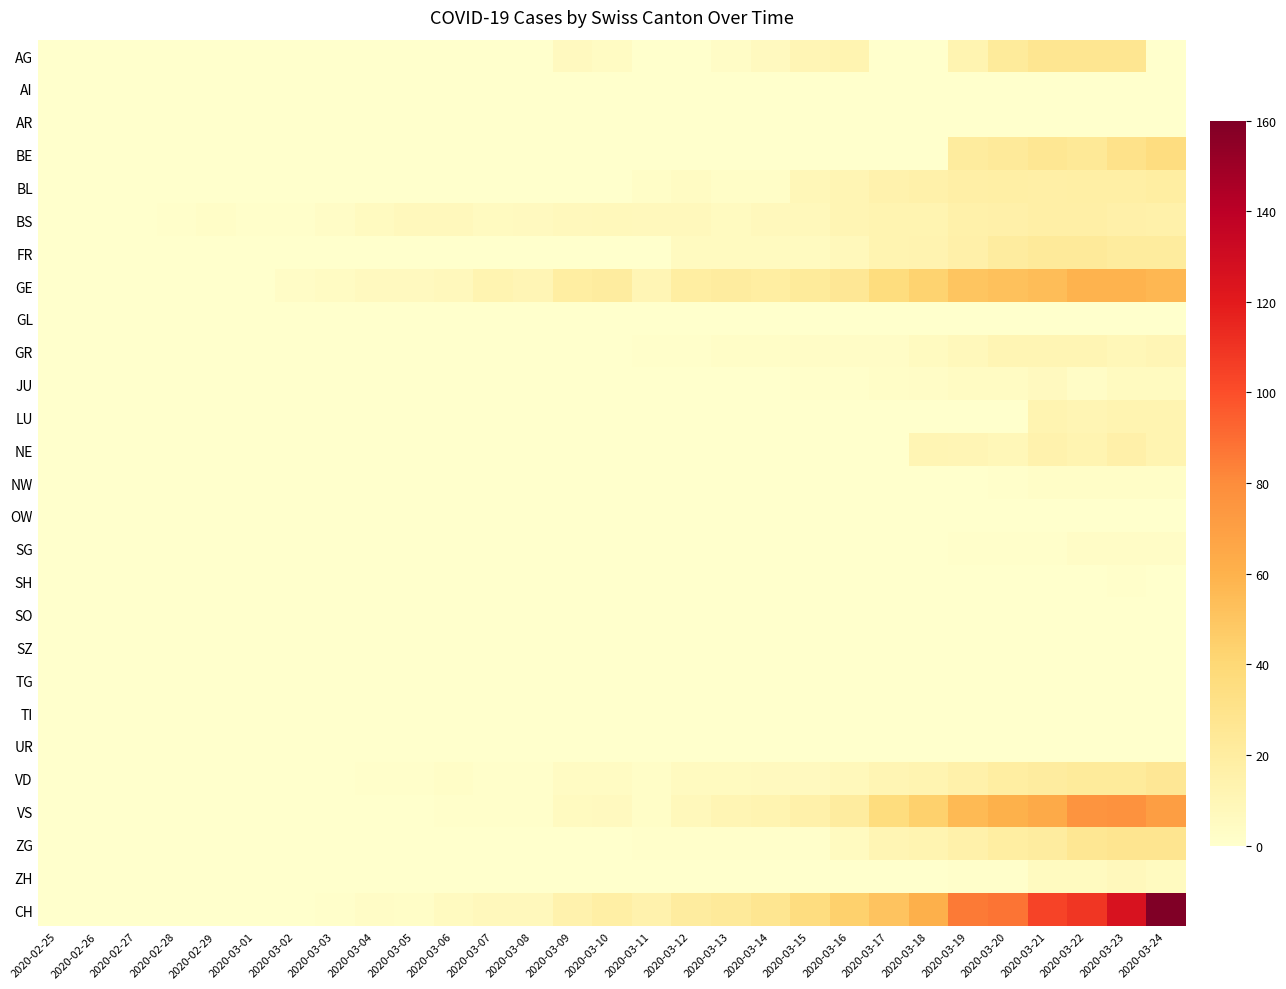

Reading left to right, transcribe all the data shown in this chart.

AG: 2020-02-25=0	2020-02-26=0	2020-02-27=0	2020-02-28=0	2020-02-29=0	2020-03-01=0	2020-03-02=0	2020-03-03=0	2020-03-04=0	2020-03-05=0	2020-03-06=0	2020-03-07=0	2020-03-08=0	2020-03-09=6	2020-03-10=4	2020-03-11=0	2020-03-12=0	2020-03-13=3	2020-03-14=6	2020-03-15=10	2020-03-16=12	2020-03-17=0	2020-03-18=0	2020-03-19=12	2020-03-20=22	2020-03-21=27	2020-03-22=27	2020-03-23=27	2020-03-24=0
AI: 2020-02-25=0	2020-02-26=0	2020-02-27=0	2020-02-28=0	2020-02-29=0	2020-03-01=0	2020-03-02=0	2020-03-03=0	2020-03-04=0	2020-03-05=0	2020-03-06=0	2020-03-07=0	2020-03-08=0	2020-03-09=0	2020-03-10=0	2020-03-11=0	2020-03-12=0	2020-03-13=0	2020-03-14=0	2020-03-15=0	2020-03-16=0	2020-03-17=0	2020-03-18=0	2020-03-19=0	2020-03-20=0	2020-03-21=0	2020-03-22=0	2020-03-23=0	2020-03-24=0
AR: 2020-02-25=0	2020-02-26=0	2020-02-27=0	2020-02-28=0	2020-02-29=0	2020-03-01=0	2020-03-02=0	2020-03-03=0	2020-03-04=0	2020-03-05=0	2020-03-06=0	2020-03-07=0	2020-03-08=0	2020-03-09=0	2020-03-10=0	2020-03-11=0	2020-03-12=0	2020-03-13=0	2020-03-14=0	2020-03-15=0	2020-03-16=0	2020-03-17=0	2020-03-18=0	2020-03-19=0	2020-03-20=0	2020-03-21=0	2020-03-22=0	2020-03-23=0	2020-03-24=0
BE: 2020-02-25=0	2020-02-26=0	2020-02-27=0	2020-02-28=0	2020-02-29=0	2020-03-01=0	2020-03-02=0	2020-03-03=0	2020-03-04=0	2020-03-05=0	2020-03-06=0	2020-03-07=0	2020-03-08=0	2020-03-09=0	2020-03-10=0	2020-03-11=0	2020-03-12=0	2020-03-13=0	2020-03-14=0	2020-03-15=0	2020-03-16=0	2020-03-17=0	2020-03-18=0	2020-03-19=21	2020-03-20=23	2020-03-21=26	2020-03-22=24	2020-03-23=30	2020-03-24=35
BL: 2020-02-25=0	2020-02-26=0	2020-02-27=0	2020-02-28=0	2020-02-29=0	2020-03-01=0	2020-03-02=0	2020-03-03=0	2020-03-04=0	2020-03-05=0	2020-03-06=0	2020-03-07=0	2020-03-08=0	2020-03-09=0	2020-03-10=0	2020-03-11=2	2020-03-12=4	2020-03-13=2	2020-03-14=2	2020-03-15=9	2020-03-16=11	2020-03-17=14	2020-03-18=15	2020-03-19=17	2020-03-20=18	2020-03-21=17	2020-03-22=18	2020-03-23=18	2020-03-24=19
BS: 2020-02-25=0	2020-02-26=0	2020-02-27=0	2020-02-28=1	2020-02-29=2	2020-03-01=1	2020-03-02=1	2020-03-03=3	2020-03-04=5	2020-03-05=7	2020-03-06=7	2020-03-07=5	2020-03-08=6	2020-03-09=7	2020-03-10=8	2020-03-11=7	2020-03-12=7	2020-03-13=5	2020-03-14=7	2020-03-15=8	2020-03-16=11	2020-03-17=12	2020-03-18=12	2020-03-19=15	2020-03-20=16	2020-03-21=17	2020-03-22=17	2020-03-23=16	2020-03-24=15
FR: 2020-02-25=0	2020-02-26=0	2020-02-27=0	2020-02-28=0	2020-02-29=0	2020-03-01=0	2020-03-02=0	2020-03-03=0	2020-03-04=0	2020-03-05=0	2020-03-06=0	2020-03-07=0	2020-03-08=0	2020-03-09=0	2020-03-10=0	2020-03-11=0	2020-03-12=5	2020-03-13=5	2020-03-14=5	2020-03-15=5	2020-03-16=8	2020-03-17=12	2020-03-18=13	2020-03-19=16	2020-03-20=20	2020-03-21=23	2020-03-22=23	2020-03-23=21	2020-03-24=21
GE: 2020-02-25=0	2020-02-26=0	2020-02-27=0	2020-02-28=0	2020-02-29=0	2020-03-01=0	2020-03-02=3	2020-03-03=4	2020-03-04=6	2020-03-05=6	2020-03-06=7	2020-03-07=12	2020-03-08=10	2020-03-09=19	2020-03-10=20	2020-03-11=10	2020-03-12=19	2020-03-13=20	2020-03-14=19	2020-03-15=22	2020-03-16=25	2020-03-17=36	2020-03-18=43	2020-03-19=50	2020-03-20=52	2020-03-21=54	2020-03-22=59	2020-03-23=59	2020-03-24=57
GL: 2020-02-25=0	2020-02-26=0	2020-02-27=0	2020-02-28=0	2020-02-29=0	2020-03-01=0	2020-03-02=0	2020-03-03=0	2020-03-04=0	2020-03-05=0	2020-03-06=0	2020-03-07=0	2020-03-08=0	2020-03-09=0	2020-03-10=0	2020-03-11=0	2020-03-12=0	2020-03-13=0	2020-03-14=0	2020-03-15=0	2020-03-16=0	2020-03-17=0	2020-03-18=0	2020-03-19=0	2020-03-20=0	2020-03-21=0	2020-03-22=0	2020-03-23=0	2020-03-24=0
GR: 2020-02-25=0	2020-02-26=0	2020-02-27=0	2020-02-28=0	2020-02-29=0	2020-03-01=0	2020-03-02=0	2020-03-03=0	2020-03-04=0	2020-03-05=0	2020-03-06=0	2020-03-07=0	2020-03-08=0	2020-03-09=0	2020-03-10=0	2020-03-11=1	2020-03-12=1	2020-03-13=2	2020-03-14=2	2020-03-15=3	2020-03-16=3	2020-03-17=3	2020-03-18=5	2020-03-19=8	2020-03-20=11	2020-03-21=11	2020-03-22=11	2020-03-23=9	2020-03-24=10
JU: 2020-02-25=0	2020-02-26=0	2020-02-27=0	2020-02-28=0	2020-02-29=0	2020-03-01=0	2020-03-02=0	2020-03-03=0	2020-03-04=0	2020-03-05=0	2020-03-06=0	2020-03-07=0	2020-03-08=0	2020-03-09=0	2020-03-10=0	2020-03-11=0	2020-03-12=0	2020-03-13=0	2020-03-14=0	2020-03-15=1	2020-03-16=1	2020-03-17=2	2020-03-18=3	2020-03-19=4	2020-03-20=4	2020-03-21=6	2020-03-22=3	2020-03-23=5	2020-03-24=5
LU: 2020-02-25=0	2020-02-26=0	2020-02-27=0	2020-02-28=0	2020-02-29=0	2020-03-01=0	2020-03-02=0	2020-03-03=0	2020-03-04=0	2020-03-05=0	2020-03-06=0	2020-03-07=0	2020-03-08=0	2020-03-09=0	2020-03-10=0	2020-03-11=0	2020-03-12=0	2020-03-13=0	2020-03-14=0	2020-03-15=0	2020-03-16=0	2020-03-17=0	2020-03-18=0	2020-03-19=0	2020-03-20=0	2020-03-21=12	2020-03-22=11	2020-03-23=12	2020-03-24=12
NE: 2020-02-25=0	2020-02-26=0	2020-02-27=0	2020-02-28=0	2020-02-29=0	2020-03-01=0	2020-03-02=0	2020-03-03=0	2020-03-04=0	2020-03-05=0	2020-03-06=0	2020-03-07=0	2020-03-08=0	2020-03-09=0	2020-03-10=0	2020-03-11=0	2020-03-12=0	2020-03-13=0	2020-03-14=0	2020-03-15=0	2020-03-16=0	2020-03-17=0	2020-03-18=11	2020-03-19=10	2020-03-20=9	2020-03-21=14	2020-03-22=12	2020-03-23=16	2020-03-24=12
NW: 2020-02-25=0	2020-02-26=0	2020-02-27=0	2020-02-28=0	2020-02-29=0	2020-03-01=0	2020-03-02=0	2020-03-03=0	2020-03-04=0	2020-03-05=0	2020-03-06=0	2020-03-07=0	2020-03-08=0	2020-03-09=0	2020-03-10=0	2020-03-11=0	2020-03-12=0	2020-03-13=0	2020-03-14=0	2020-03-15=0	2020-03-16=0	2020-03-17=0	2020-03-18=0	2020-03-19=0	2020-03-20=1	2020-03-21=2	2020-03-22=2	2020-03-23=2	2020-03-24=2
OW: 2020-02-25=0	2020-02-26=0	2020-02-27=0	2020-02-28=0	2020-02-29=0	2020-03-01=0	2020-03-02=0	2020-03-03=0	2020-03-04=0	2020-03-05=0	2020-03-06=0	2020-03-07=0	2020-03-08=0	2020-03-09=0	2020-03-10=0	2020-03-11=0	2020-03-12=0	2020-03-13=0	2020-03-14=0	2020-03-15=0	2020-03-16=0	2020-03-17=0	2020-03-18=0	2020-03-19=0	2020-03-20=0	2020-03-21=0	2020-03-22=0	2020-03-23=0	2020-03-24=0
SG: 2020-02-25=0	2020-02-26=0	2020-02-27=0	2020-02-28=0	2020-02-29=0	2020-03-01=0	2020-03-02=0	2020-03-03=0	2020-03-04=0	2020-03-05=0	2020-03-06=0	2020-03-07=0	2020-03-08=0	2020-03-09=0	2020-03-10=0	2020-03-11=0	2020-03-12=0	2020-03-13=0	2020-03-14=0	2020-03-15=0	2020-03-16=0	2020-03-17=0	2020-03-18=0	2020-03-19=1	2020-03-20=1	2020-03-21=1	2020-03-22=3	2020-03-23=3	2020-03-24=3
SH: 2020-02-25=0	2020-02-26=0	2020-02-27=0	2020-02-28=0	2020-02-29=0	2020-03-01=0	2020-03-02=0	2020-03-03=0	2020-03-04=0	2020-03-05=0	2020-03-06=0	2020-03-07=0	2020-03-08=0	2020-03-09=0	2020-03-10=0	2020-03-11=0	2020-03-12=0	2020-03-13=0	2020-03-14=0	2020-03-15=0	2020-03-16=0	2020-03-17=0	2020-03-18=0	2020-03-19=0	2020-03-20=0	2020-03-21=0	2020-03-22=0	2020-03-23=1	2020-03-24=0
SO: 2020-02-25=0	2020-02-26=0	2020-02-27=0	2020-02-28=0	2020-02-29=0	2020-03-01=0	2020-03-02=0	2020-03-03=0	2020-03-04=0	2020-03-05=0	2020-03-06=0	2020-03-07=0	2020-03-08=0	2020-03-09=0	2020-03-10=0	2020-03-11=0	2020-03-12=0	2020-03-13=0	2020-03-14=0	2020-03-15=0	2020-03-16=0	2020-03-17=0	2020-03-18=0	2020-03-19=0	2020-03-20=0	2020-03-21=0	2020-03-22=0	2020-03-23=0	2020-03-24=0
SZ: 2020-02-25=0	2020-02-26=0	2020-02-27=0	2020-02-28=0	2020-02-29=0	2020-03-01=0	2020-03-02=0	2020-03-03=0	2020-03-04=0	2020-03-05=0	2020-03-06=0	2020-03-07=0	2020-03-08=0	2020-03-09=0	2020-03-10=0	2020-03-11=0	2020-03-12=0	2020-03-13=0	2020-03-14=0	2020-03-15=0	2020-03-16=0	2020-03-17=0	2020-03-18=0	2020-03-19=0	2020-03-20=0	2020-03-21=0	2020-03-22=0	2020-03-23=0	2020-03-24=0
TG: 2020-02-25=0	2020-02-26=0	2020-02-27=0	2020-02-28=0	2020-02-29=0	2020-03-01=0	2020-03-02=0	2020-03-03=0	2020-03-04=0	2020-03-05=0	2020-03-06=0	2020-03-07=0	2020-03-08=0	2020-03-09=0	2020-03-10=0	2020-03-11=0	2020-03-12=0	2020-03-13=0	2020-03-14=0	2020-03-15=0	2020-03-16=0	2020-03-17=0	2020-03-18=0	2020-03-19=0	2020-03-20=0	2020-03-21=0	2020-03-22=0	2020-03-23=0	2020-03-24=0
TI: 2020-02-25=0	2020-02-26=0	2020-02-27=0	2020-02-28=0	2020-02-29=0	2020-03-01=0	2020-03-02=0	2020-03-03=0	2020-03-04=0	2020-03-05=0	2020-03-06=0	2020-03-07=0	2020-03-08=0	2020-03-09=0	2020-03-10=0	2020-03-11=0	2020-03-12=0	2020-03-13=0	2020-03-14=0	2020-03-15=0	2020-03-16=0	2020-03-17=0	2020-03-18=0	2020-03-19=0	2020-03-20=0	2020-03-21=0	2020-03-22=0	2020-03-23=0	2020-03-24=0
UR: 2020-02-25=0	2020-02-26=0	2020-02-27=0	2020-02-28=0	2020-02-29=0	2020-03-01=0	2020-03-02=0	2020-03-03=0	2020-03-04=0	2020-03-05=0	2020-03-06=0	2020-03-07=0	2020-03-08=0	2020-03-09=0	2020-03-10=0	2020-03-11=0	2020-03-12=0	2020-03-13=0	2020-03-14=0	2020-03-15=0	2020-03-16=0	2020-03-17=0	2020-03-18=0	2020-03-19=0	2020-03-20=0	2020-03-21=0	2020-03-22=0	2020-03-23=0	2020-03-24=0
VD: 2020-02-25=0	2020-02-26=0	2020-02-27=0	2020-02-28=0	2020-02-29=0	2020-03-01=0	2020-03-02=0	2020-03-03=0	2020-03-04=1	2020-03-05=1	2020-03-06=2	2020-03-07=1	2020-03-08=1	2020-03-09=4	2020-03-10=4	2020-03-11=2	2020-03-12=5	2020-03-13=5	2020-03-14=6	2020-03-15=6	2020-03-16=8	2020-03-17=11	2020-03-18=12	2020-03-19=15	2020-03-20=19	2020-03-21=20	2020-03-22=22	2020-03-23=22	2020-03-24=25
VS: 2020-02-25=0	2020-02-26=0	2020-02-27=0	2020-02-28=0	2020-02-29=0	2020-03-01=0	2020-03-02=0	2020-03-03=0	2020-03-04=0	2020-03-05=0	2020-03-06=1	2020-03-07=1	2020-03-08=1	2020-03-09=5	2020-03-10=6	2020-03-11=2	2020-03-12=8	2020-03-13=11	2020-03-14=12	2020-03-15=15	2020-03-16=20	2020-03-17=36	2020-03-18=44	2020-03-19=56	2020-03-20=60	2020-03-21=64	2020-03-22=76	2020-03-23=77	2020-03-24=70
ZG: 2020-02-25=0	2020-02-26=0	2020-02-27=0	2020-02-28=0	2020-02-29=0	2020-03-01=0	2020-03-02=0	2020-03-03=0	2020-03-04=0	2020-03-05=0	2020-03-06=0	2020-03-07=0	2020-03-08=0	2020-03-09=0	2020-03-10=0	2020-03-11=1	2020-03-12=1	2020-03-13=1	2020-03-14=1	2020-03-15=1	2020-03-16=5	2020-03-17=11	2020-03-18=12	2020-03-19=15	2020-03-20=19	2020-03-21=20	2020-03-22=26	2020-03-23=28	2020-03-24=28
ZH: 2020-02-25=0	2020-02-26=0	2020-02-27=0	2020-02-28=0	2020-02-29=0	2020-03-01=0	2020-03-02=0	2020-03-03=0	2020-03-04=0	2020-03-05=0	2020-03-06=0	2020-03-07=0	2020-03-08=0	2020-03-09=0	2020-03-10=0	2020-03-11=0	2020-03-12=0	2020-03-13=0	2020-03-14=0	2020-03-15=0	2020-03-16=0	2020-03-17=0	2020-03-18=0	2020-03-19=1	2020-03-20=1	2020-03-21=5	2020-03-22=5	2020-03-23=7	2020-03-24=5
CH: 2020-02-25=0	2020-02-26=0	2020-02-27=0	2020-02-28=0	2020-02-29=0	2020-03-01=0	2020-03-02=0	2020-03-03=1	2020-03-04=3	2020-03-05=2	2020-03-06=5	2020-03-07=7	2020-03-08=7	2020-03-09=14	2020-03-10=18	2020-03-11=14	2020-03-12=20	2020-03-13=23	2020-03-14=27	2020-03-15=35	2020-03-16=44	2020-03-17=51	2020-03-18=61	2020-03-19=86	2020-03-20=88	2020-03-21=104	2020-03-22=109	2020-03-23=126	2020-03-24=160